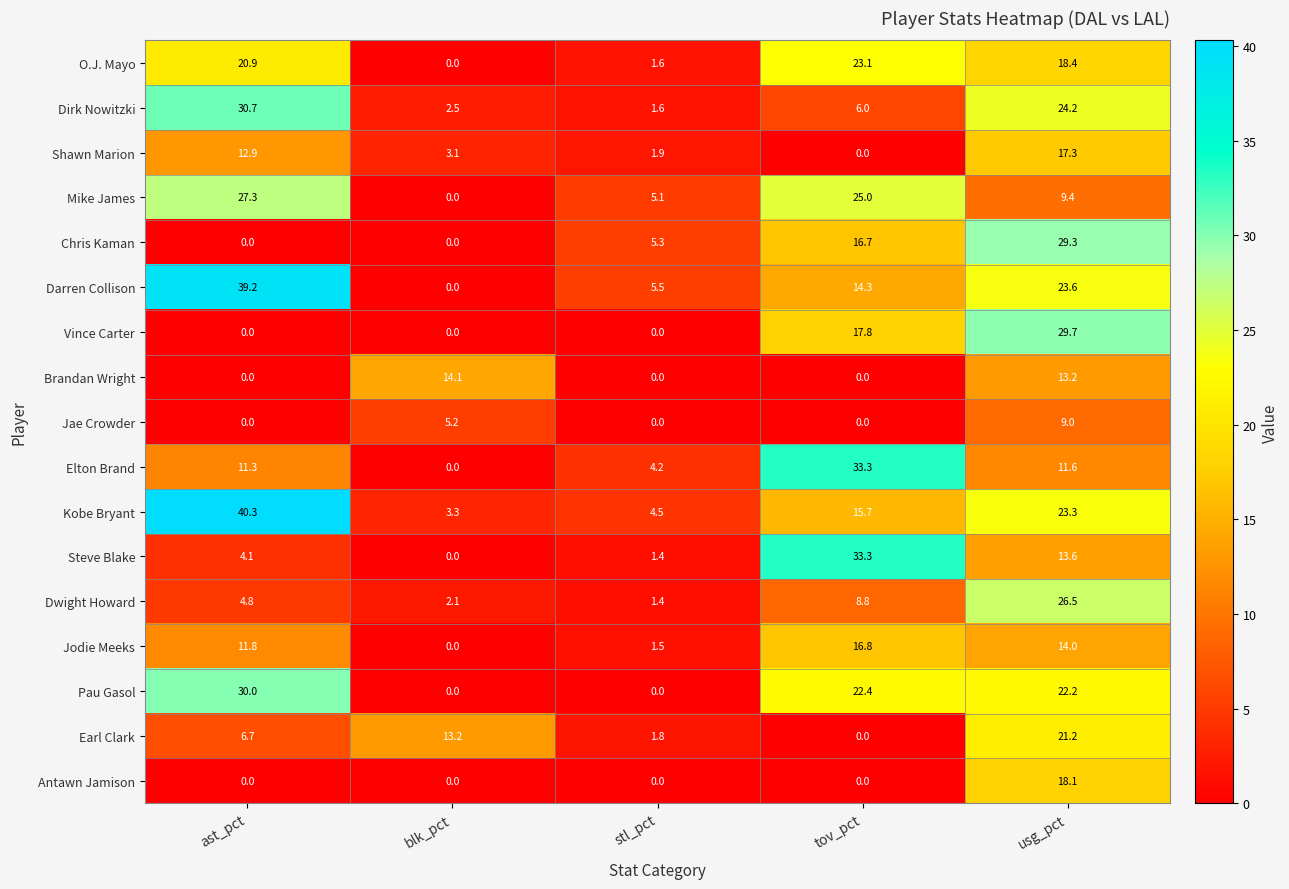

List the labels in order of Mike James value, largest first.

ast_pct, tov_pct, usg_pct, stl_pct, blk_pct